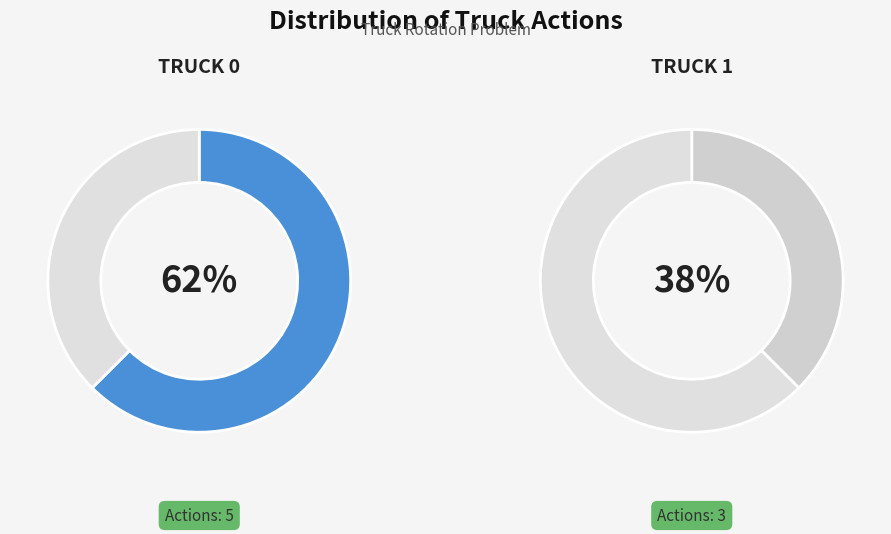

What is the change in value from Truck 0 to Truck 1?

-2